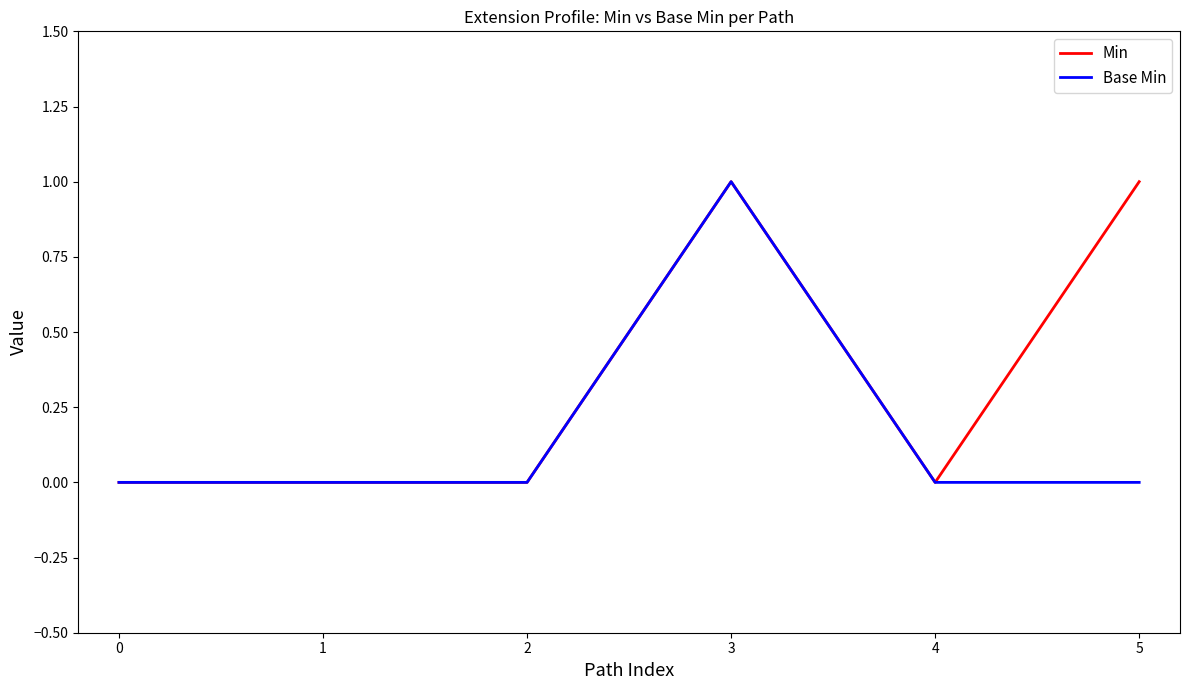

List the series in order of their overall mean, lowest first.

Base Min, Min